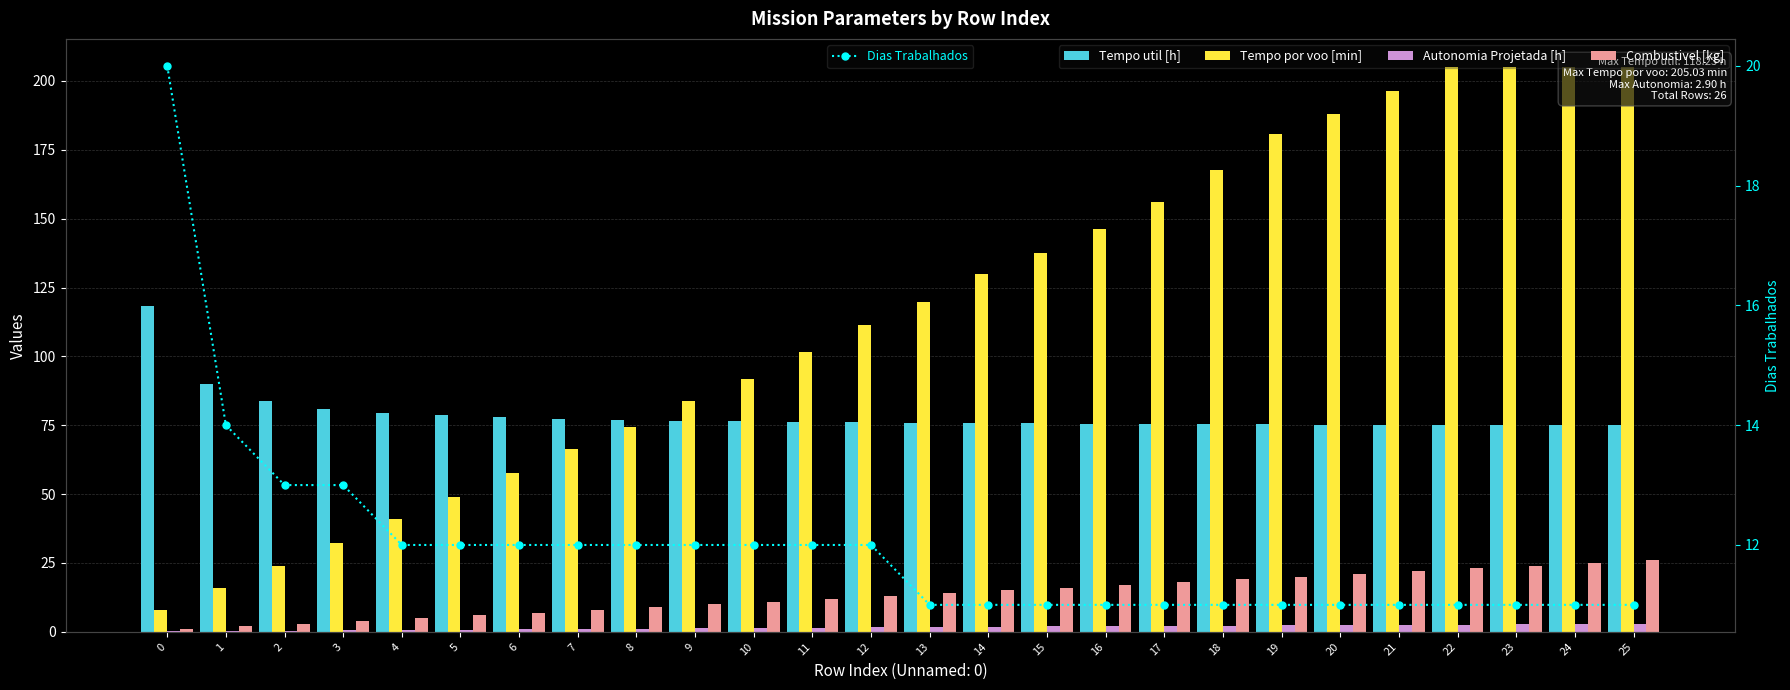

At which label is Combustivel [kg] closest to 13?

12